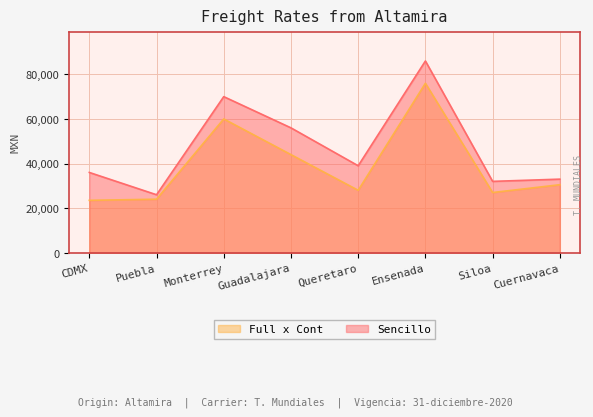

List the labels in order of Full x Cont value, largest first.

Ensenada, Monterrey, Guadalajara, Cuernavaca, Queretaro, Siloa, Puebla, CDMX